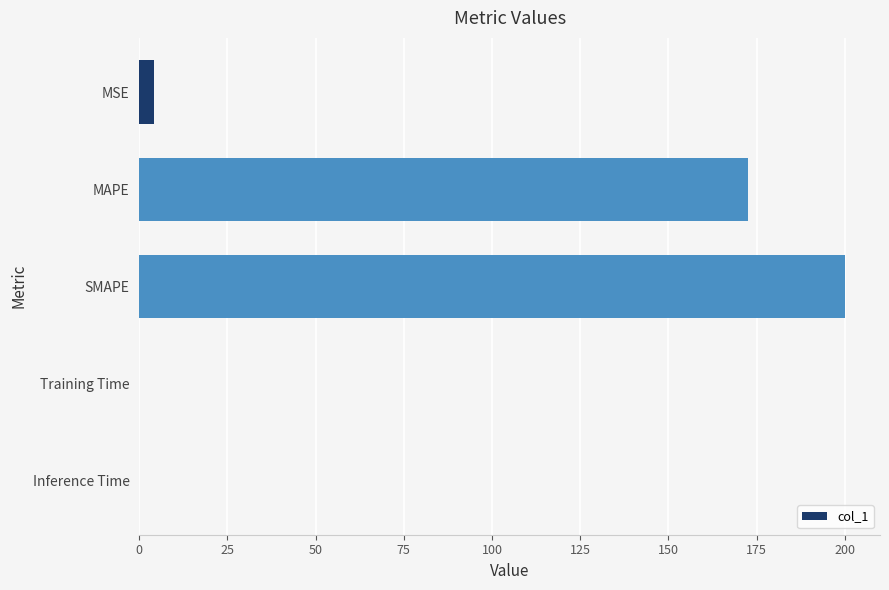

What is the approximate value at MAPE?

172.6